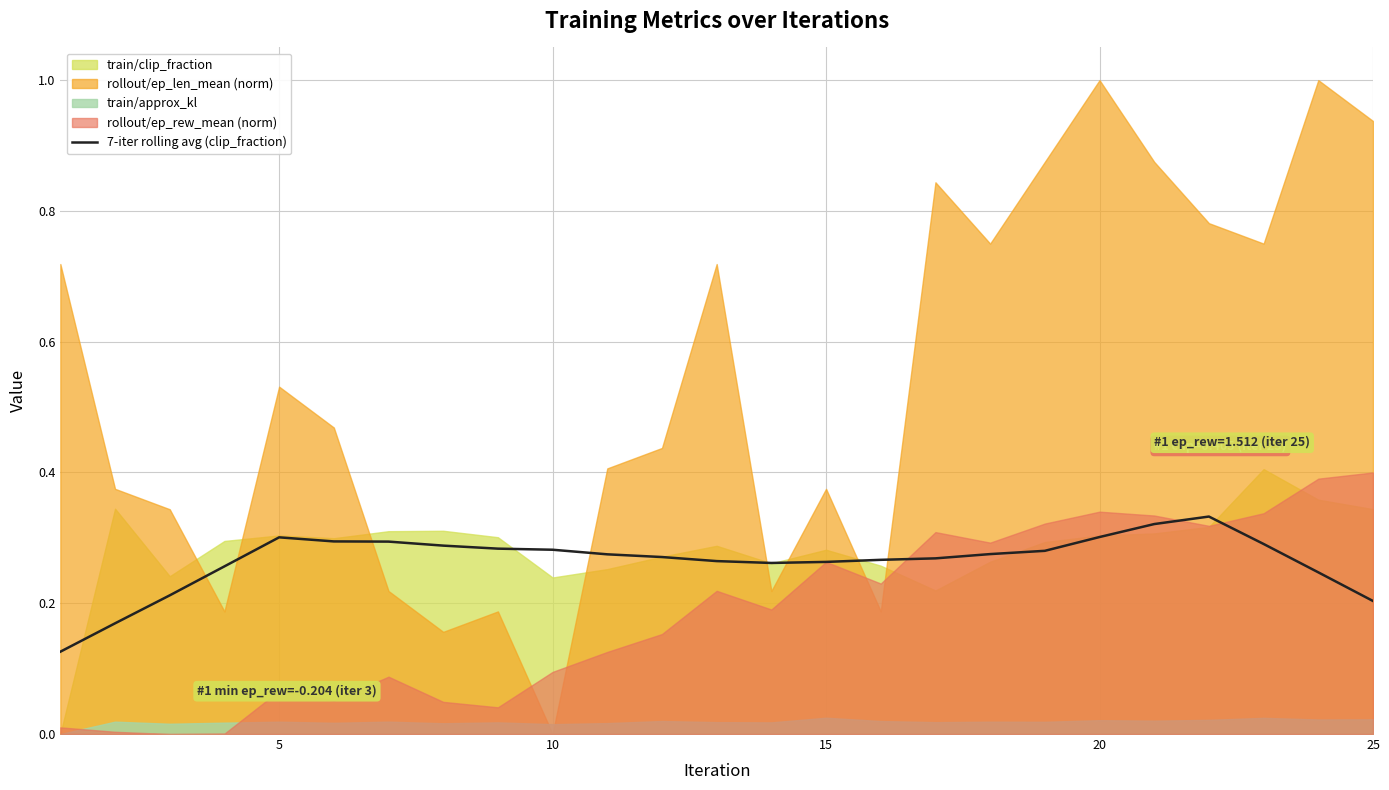

The 7-iter rolling avg (clip_fraction) series shows 0.5 at 5. True or false?

False